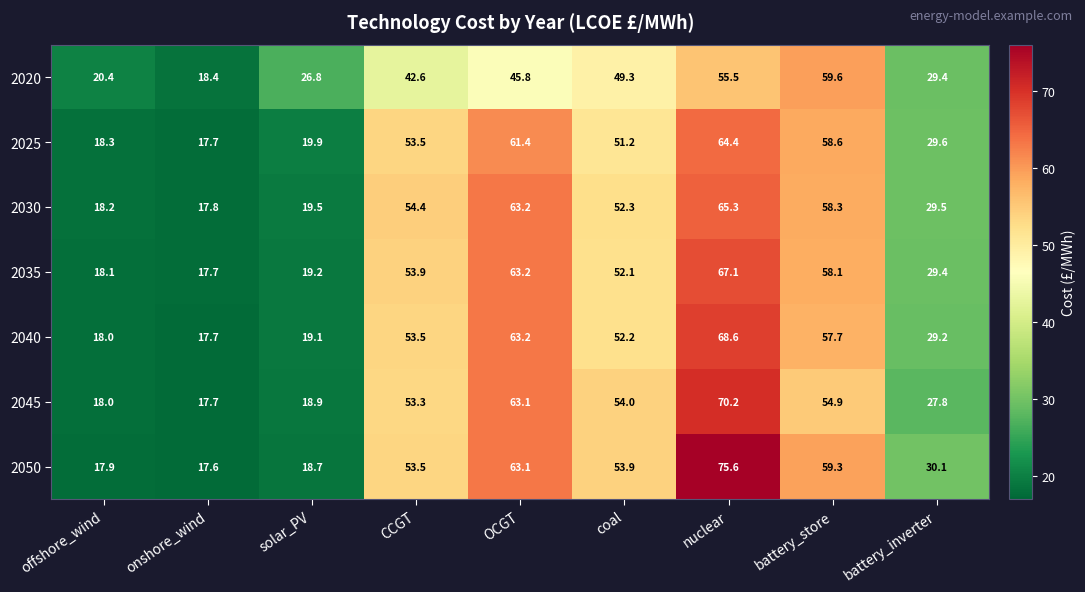

What is the difference between the highest and lowest values at nuclear?

20.1